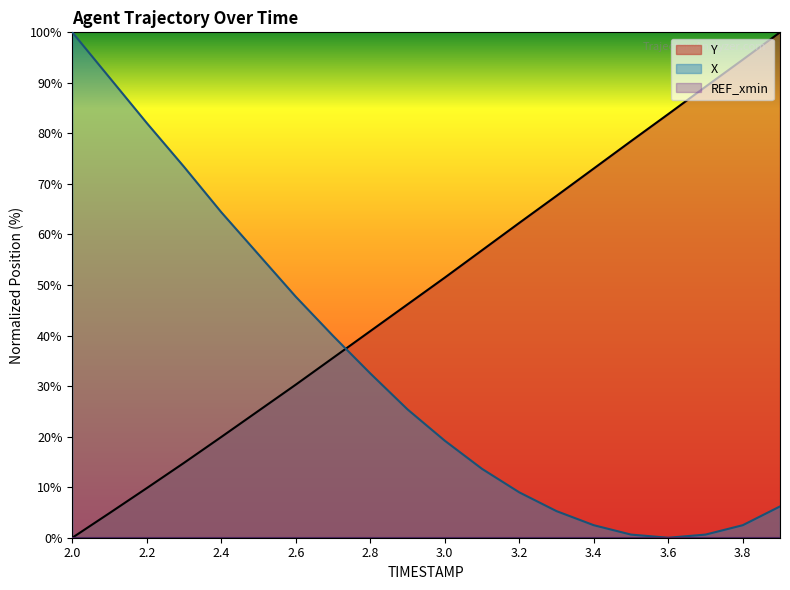

How many data points in X are above 25?

10